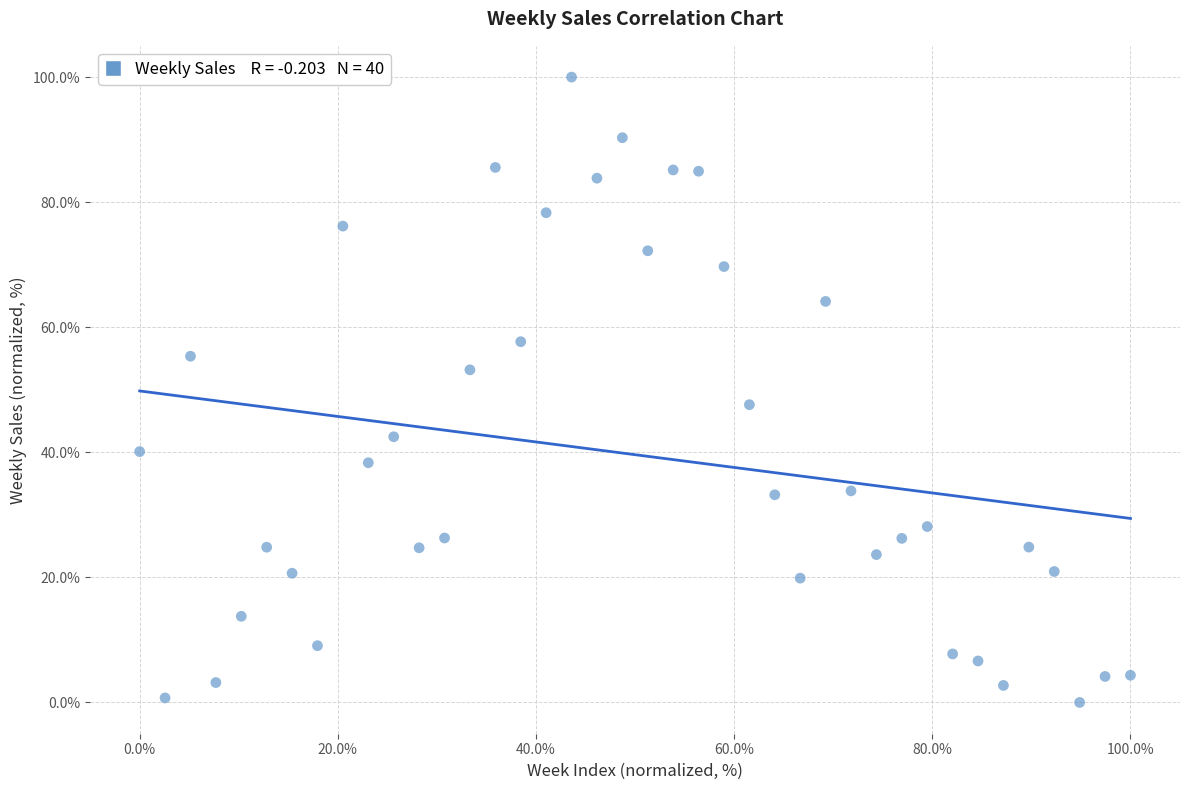

What is the range of Y values (max minus min)?

100.0